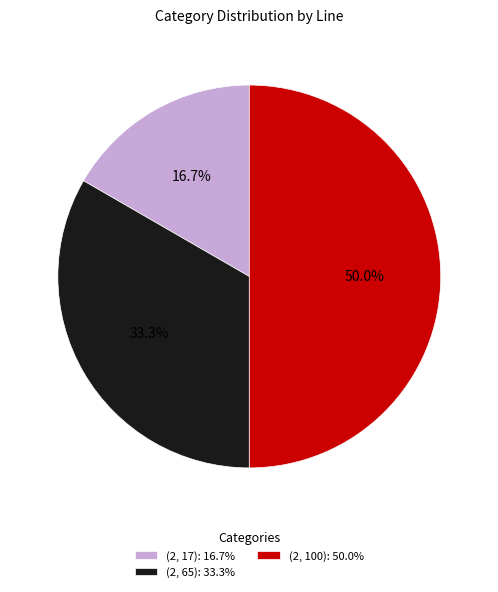

Is (2, 65): 33.3% the majority of the pie?

No